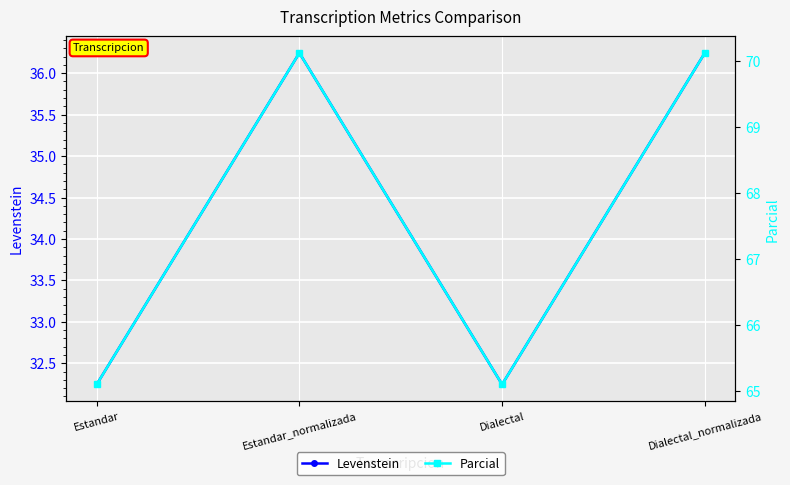

Is it true that Levenstein equals 15.5 at Estandar?

False